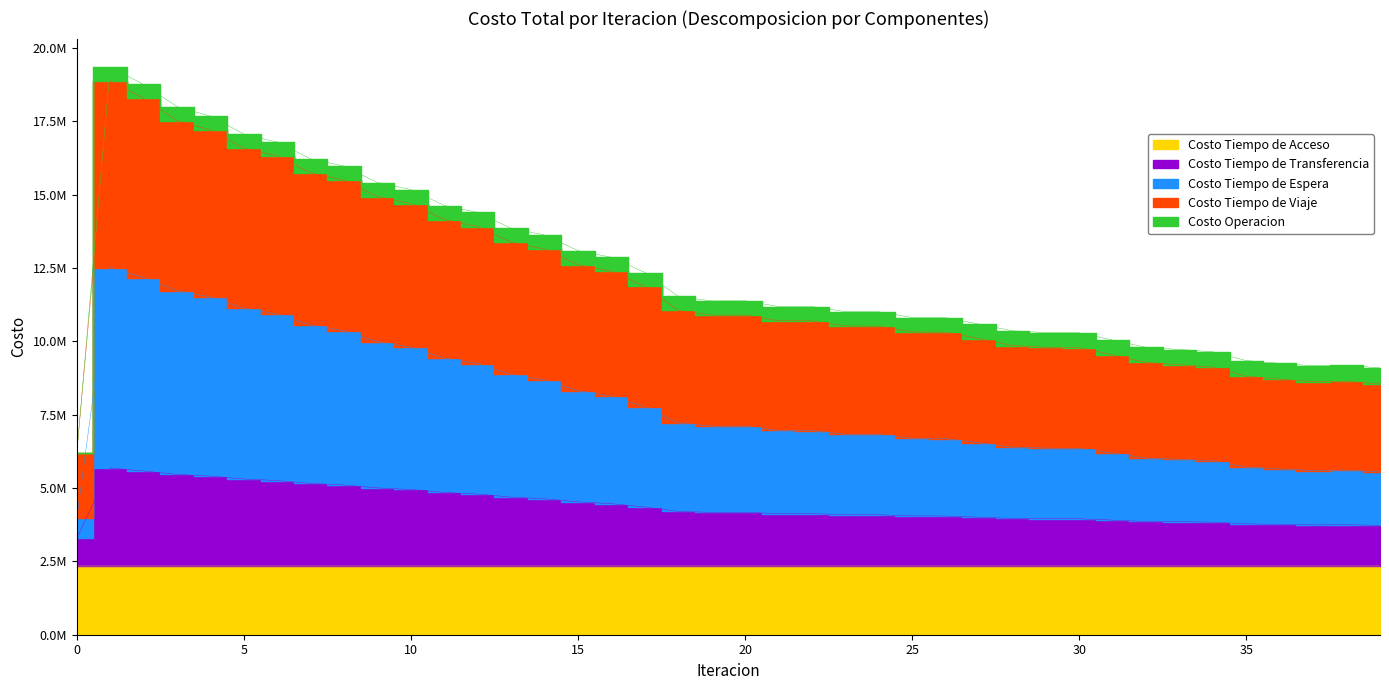

List the labels in order of Costo Tiempo de Viaje value, largest first.

1, 2, 3, 4, 5, 6, 7, 8, 9, 10, 11, 12, 13, 14, 15, 16, 17, 18, 20, 19, 21, 22, 23, 24, 25, 26, 27, 28, 29, 30, 31, 32, 33, 34, 35, 36, 38, 37, 39, 0